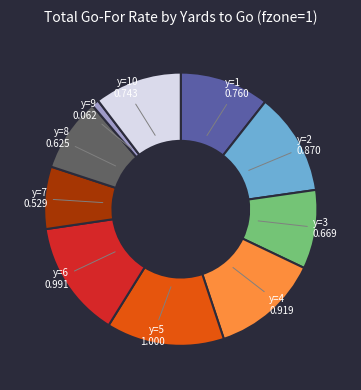

Is there a majority slice in this chart?

No